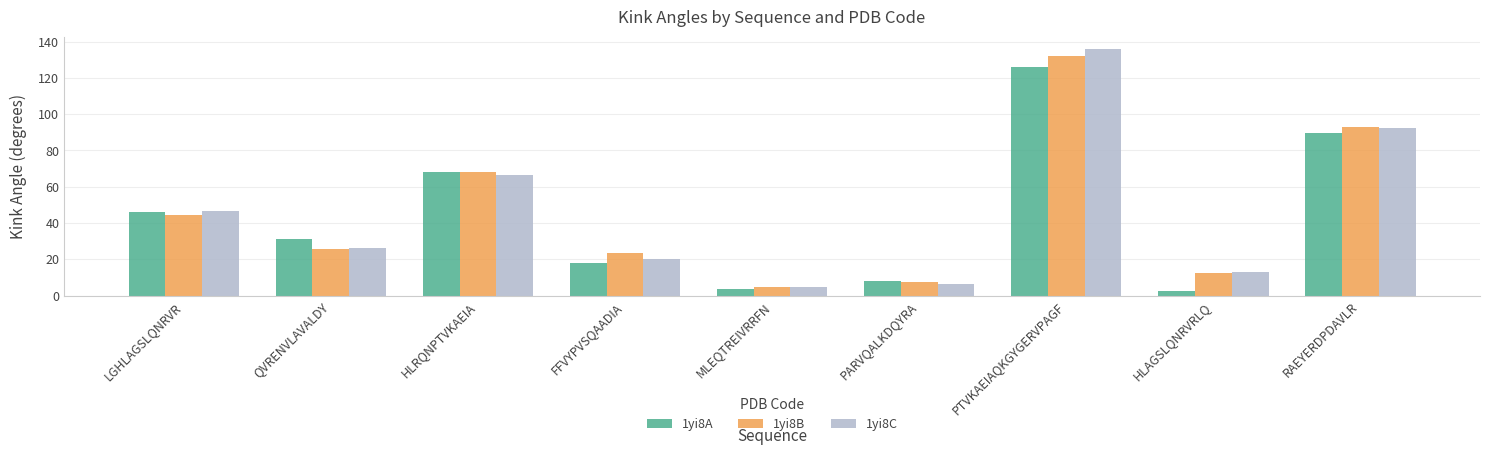

What is the label of the 1st bar from the right?

RAEYERDPDAVLR